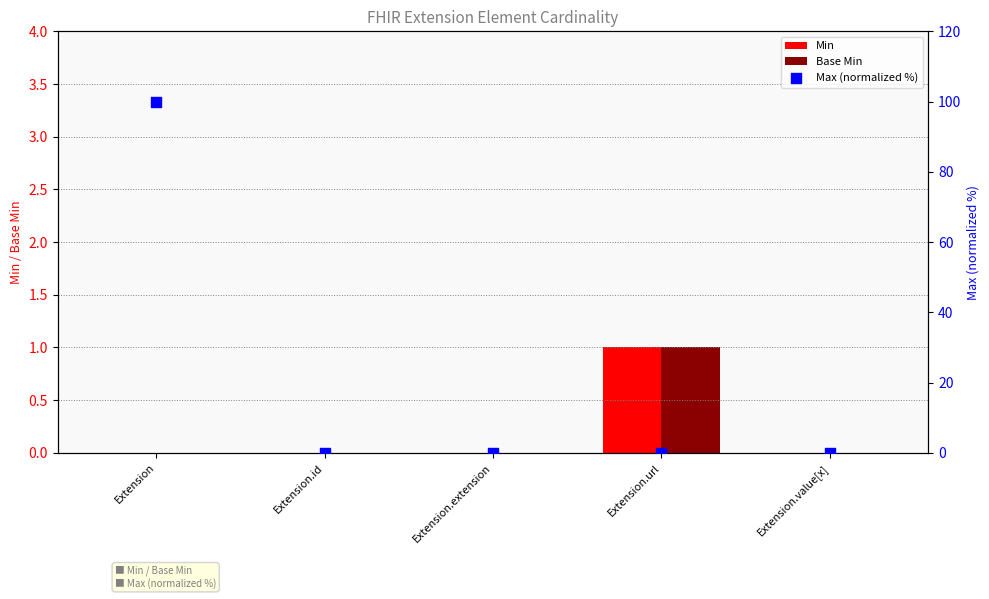

What are all the series names shown in the legend?

Min, Base Min, Max (normalized %)